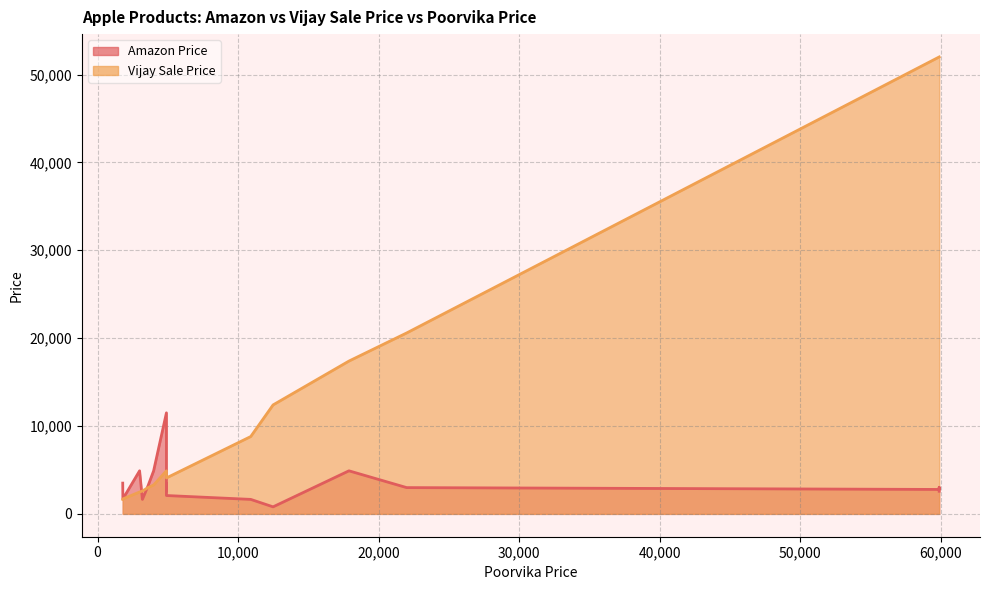

How many data points in Vijay Sale Price are above 4090?

8